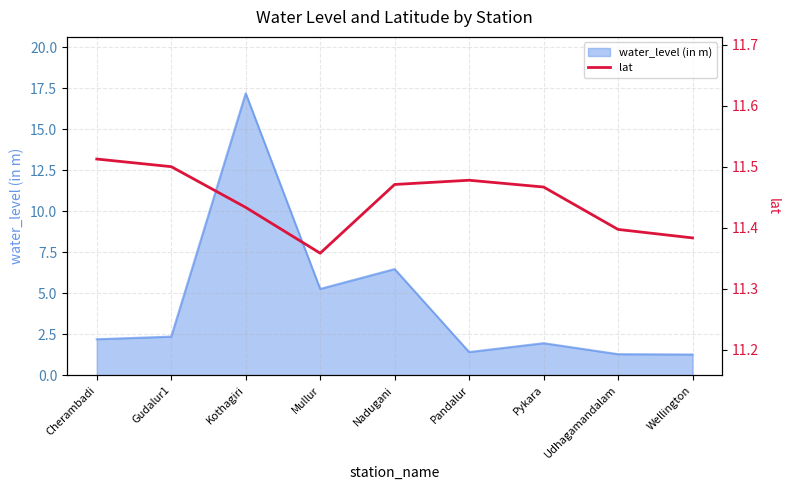

The chart shows a value of 20.3 at Wellington. True or false?

False